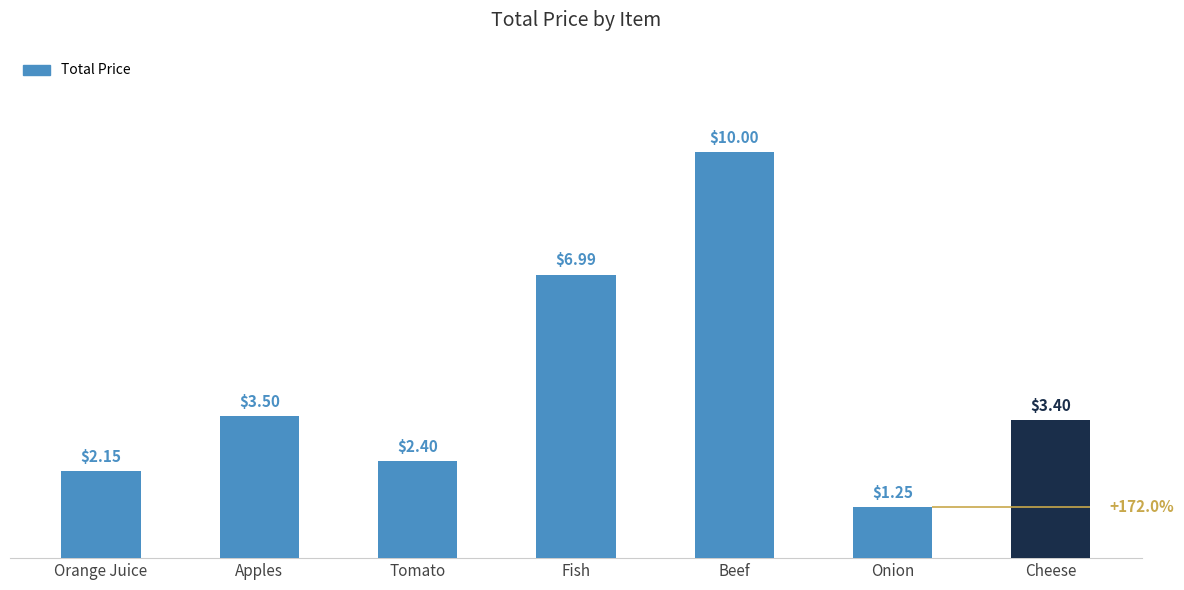

At which category does the chart reach its minimum across all series?

Onion